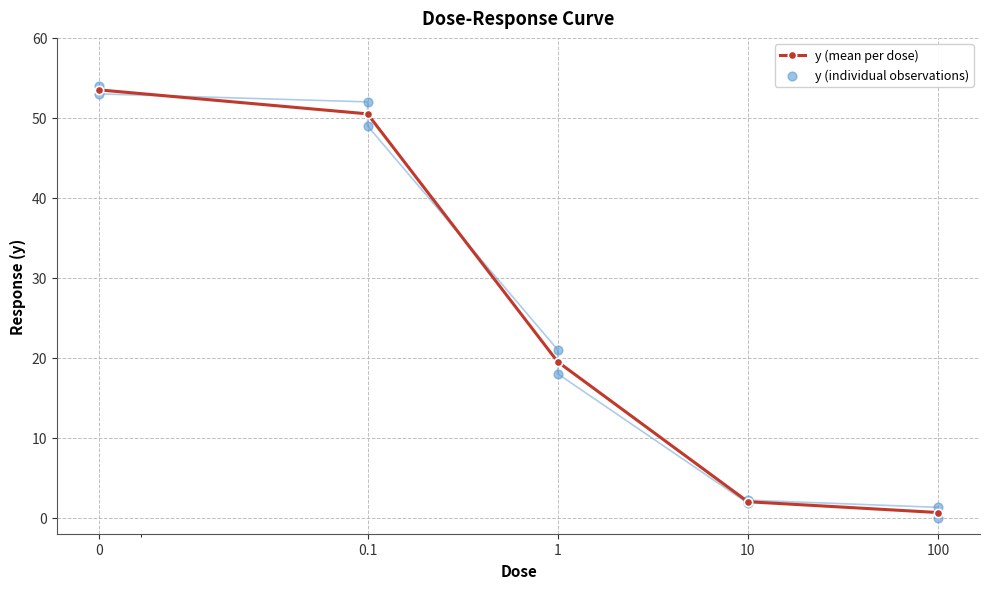

Approximately how many times larger is the value at 0 compared to 10?

24.1